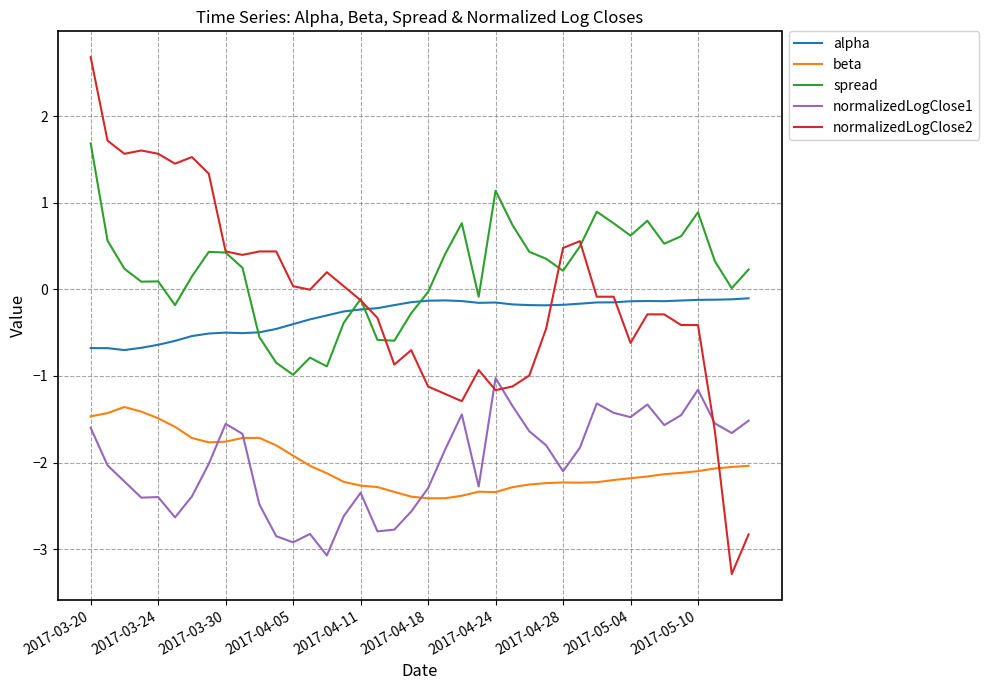

Which series has the widest spread of values?

normalizedLogClose2